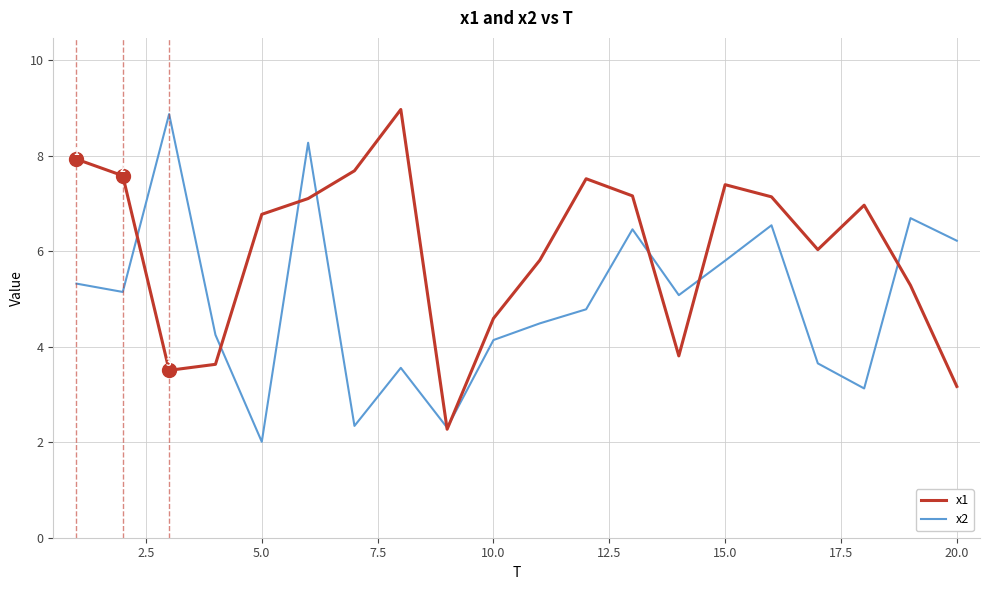

Which series has the largest total across all categories?

x1